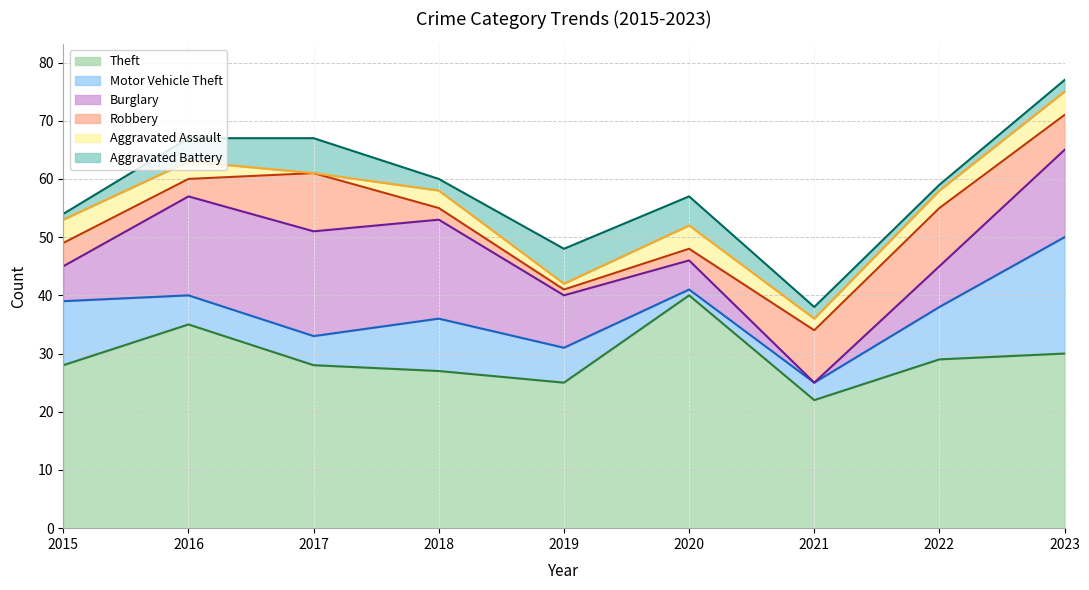

What is the difference between the maximum and minimum values in the Aggravated Battery series?

5